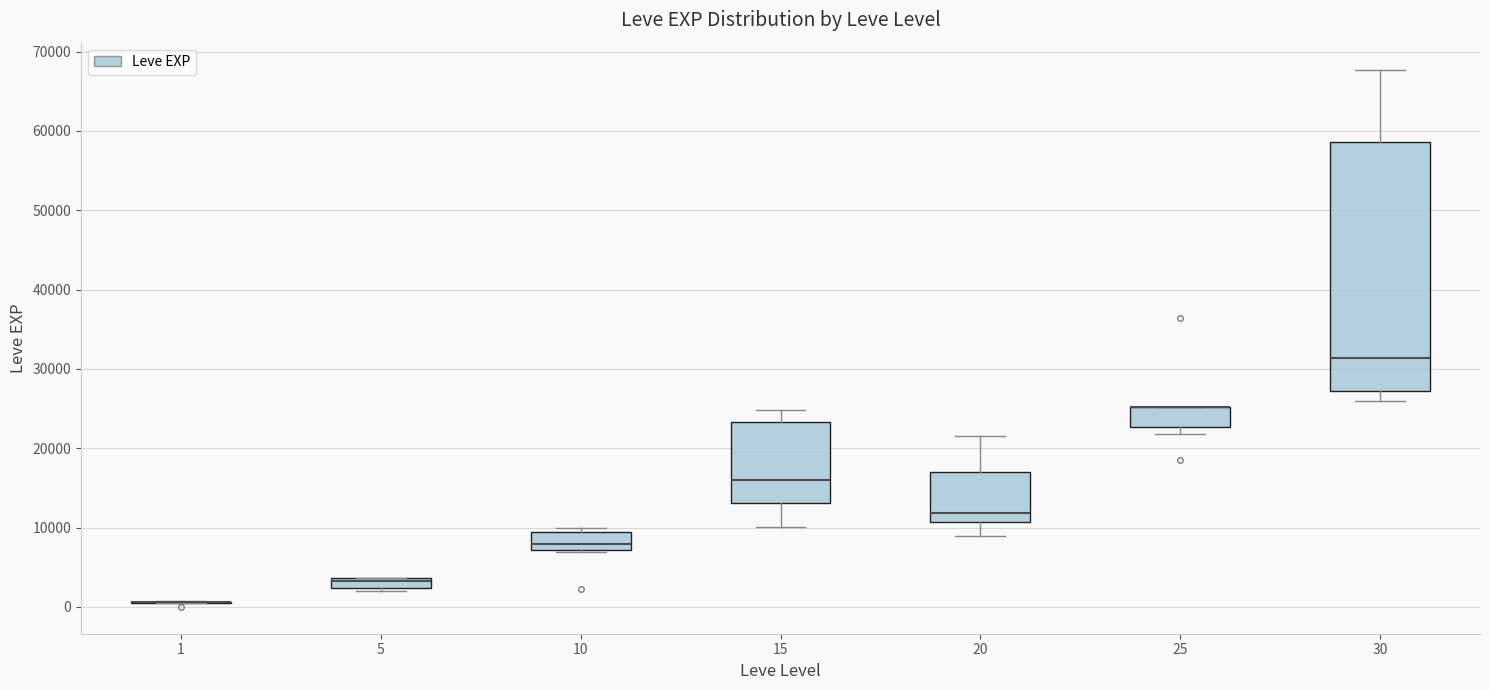

Where is the upper edge of the box at x = 15 on the y-axis? The values are not printed on the chart, so give them approximately, as read against the axis.

23000